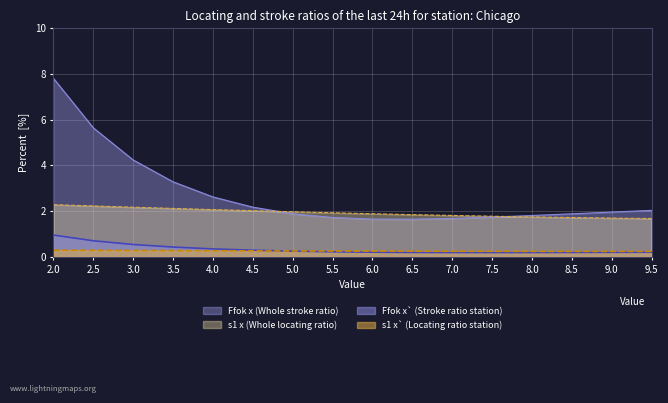

Which category has the highest value in the Ffok_x series?

2.0